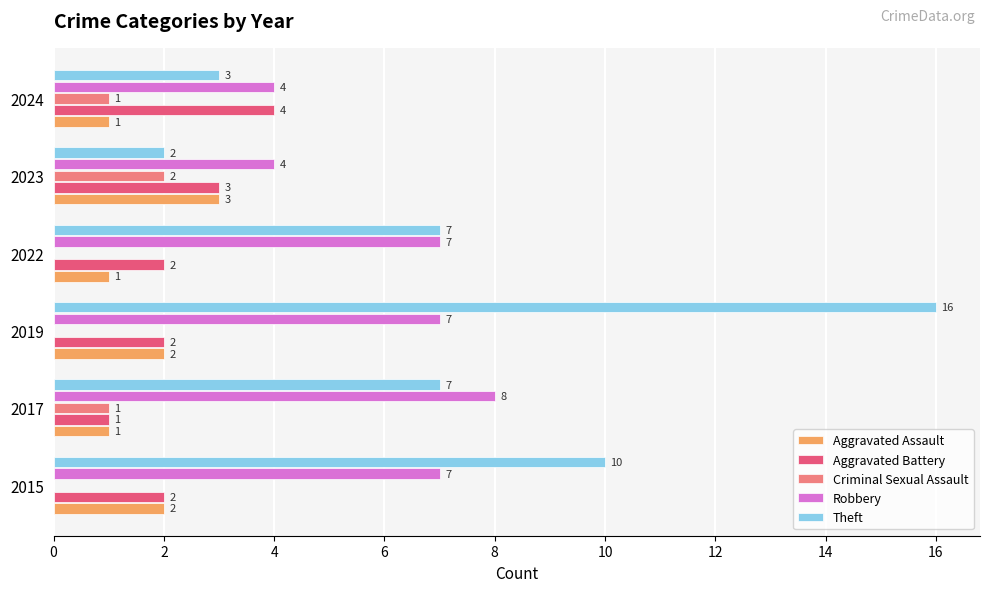

What is the approximate value of Robbery at 2019?

7